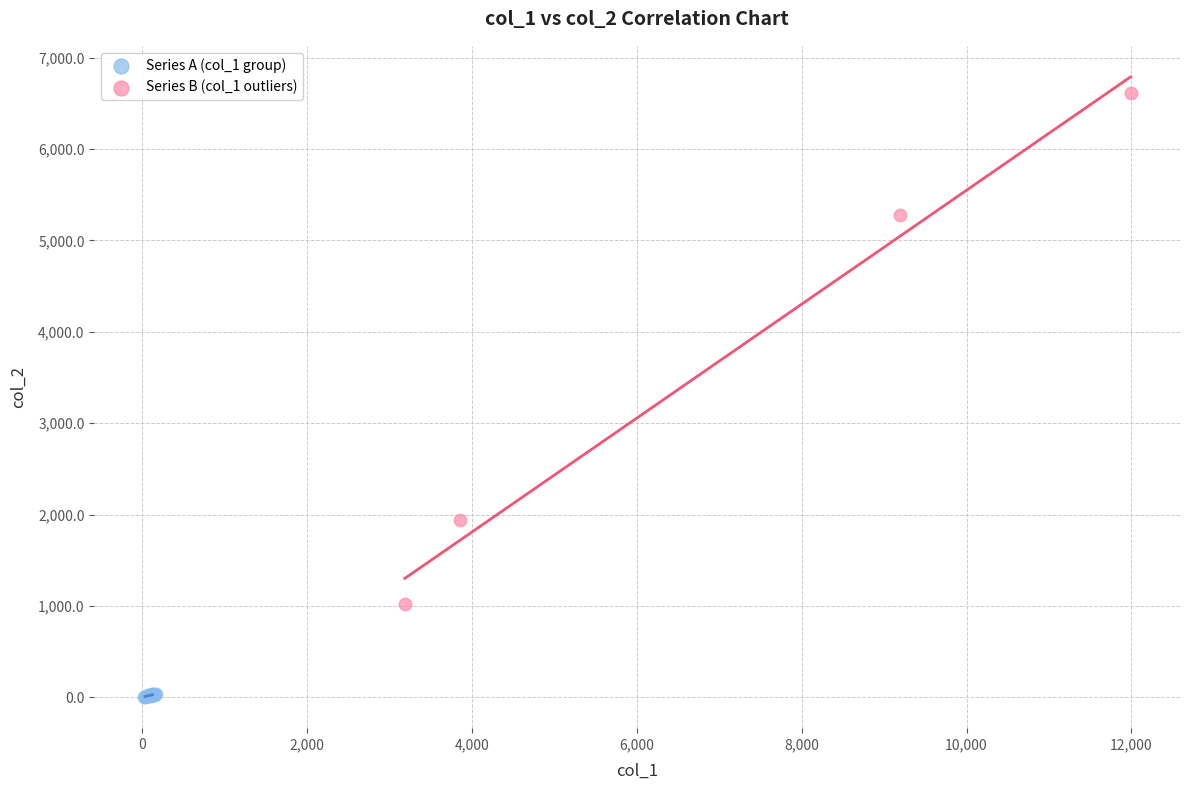

Which series contains the highest Y value?

Series B (col_1 outliers)